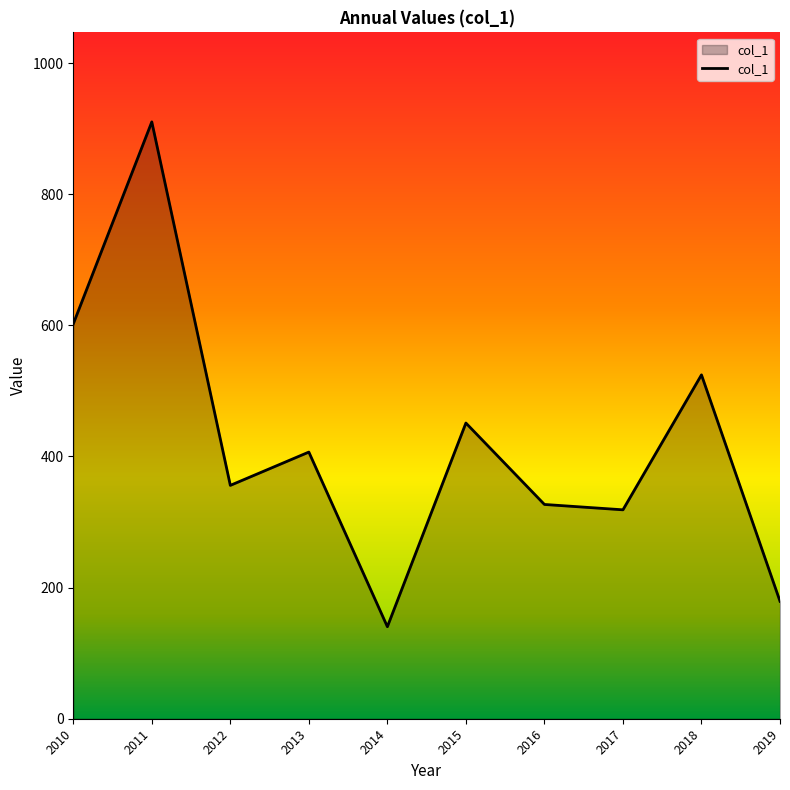

What is the difference between the maximum and minimum values?

770.0